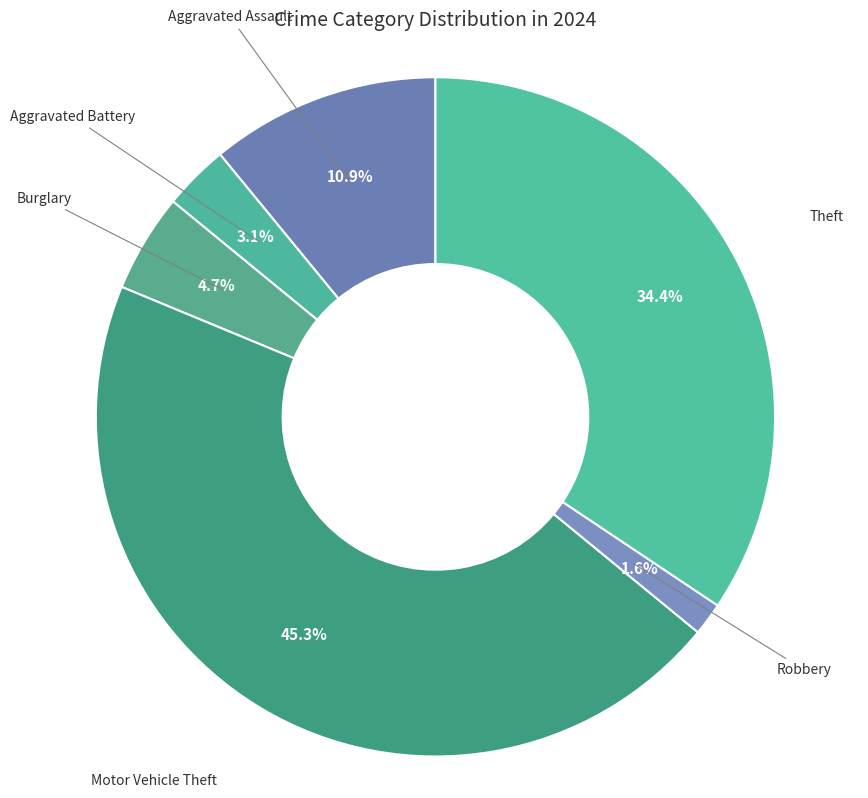

Is there a majority slice in this chart?

No